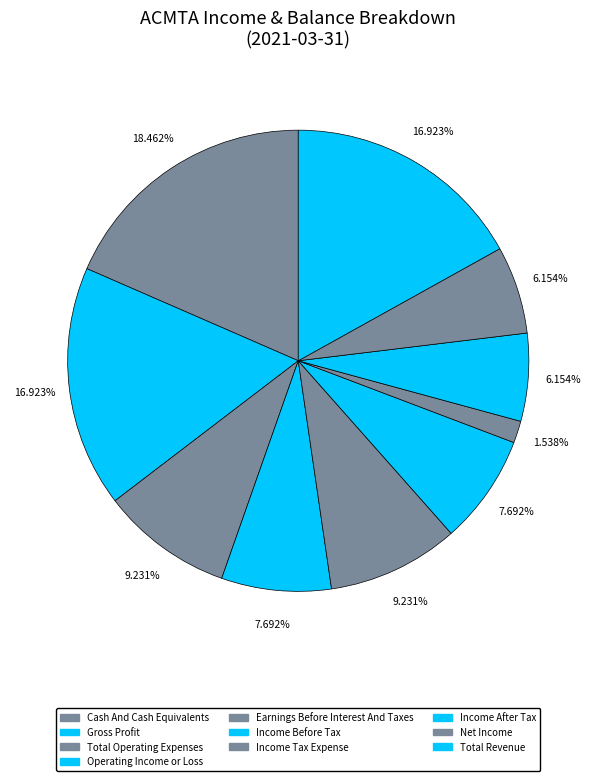

What is the ratio of the value at Cash And Cash Equivalents to the value at Earnings Before Interest And Taxes?

2.0